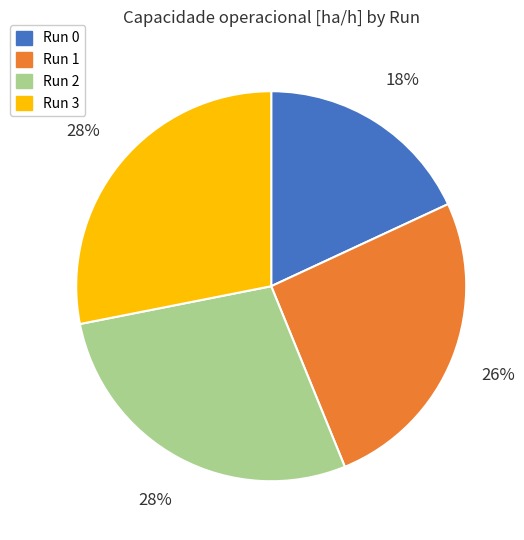

Is there any slice that represents more than half of the pie?

No